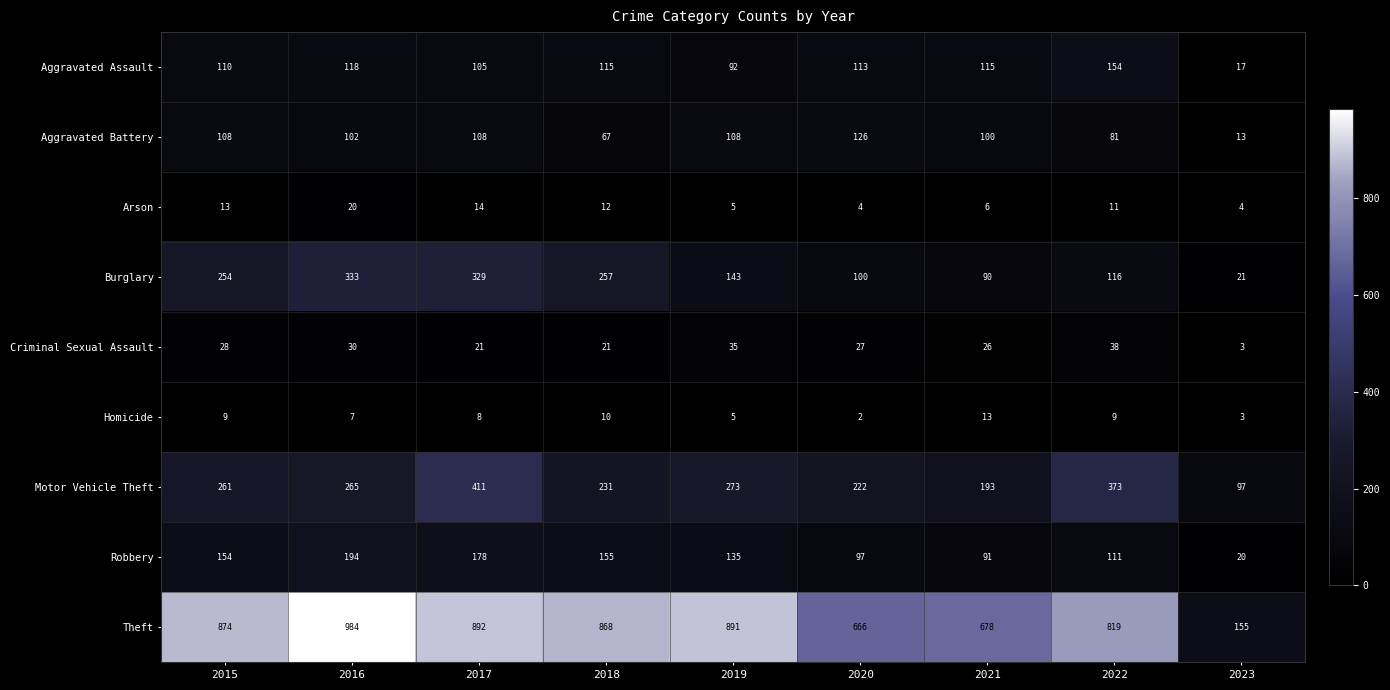

How many series are shown in this chart?

9